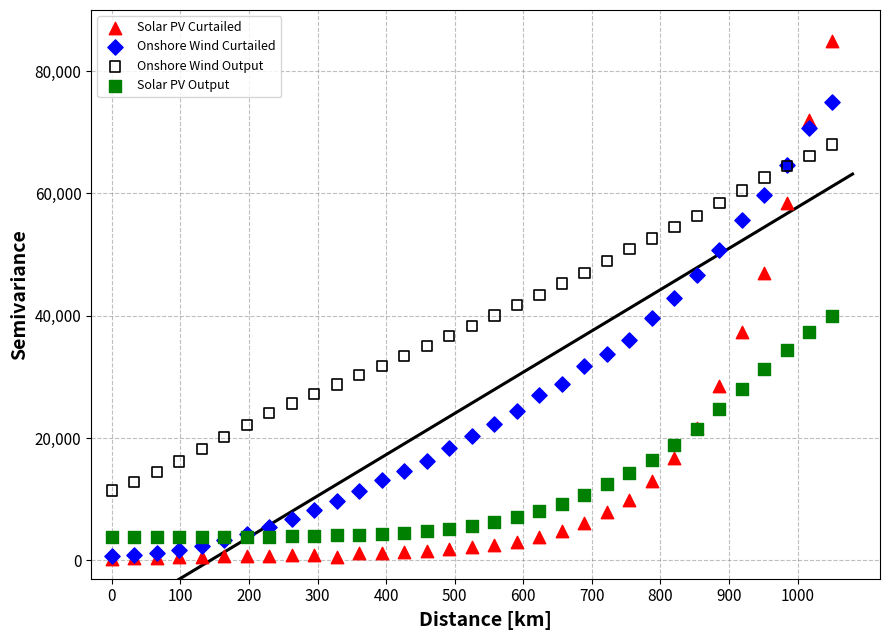

What are all the series names shown in the legend?

Solar PV Curtailed, Onshore Wind Curtailed, Onshore Wind Output, Solar PV Output